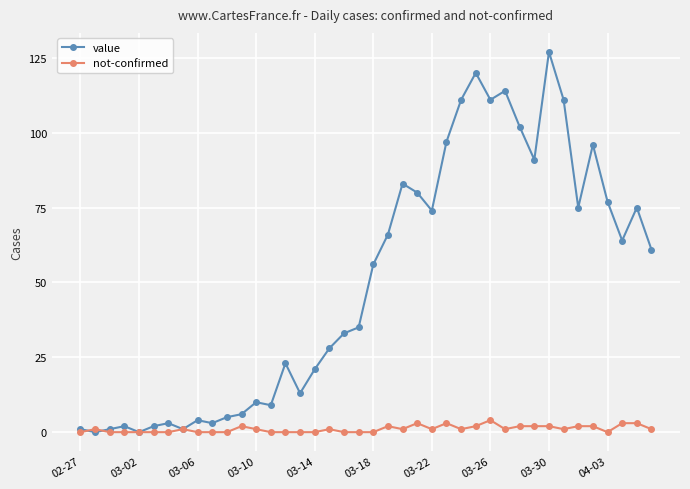

Reading left to right, what are all the values shown in this chart?

value: 1	0	1	2	0	2	3	1	4	3	5	6	10	9	23	13	21	28	33	35	56	66	83	80	74	97	111	120	111	114	102	91	127	111	75	96	77	64	75	61
not-confirmed: 0	1	0	0	0	0	0	1	0	0	0	2	1	0	0	0	0	1	0	0	0	2	1	3	1	3	1	2	4	1	2	2	2	1	2	2	0	3	3	1